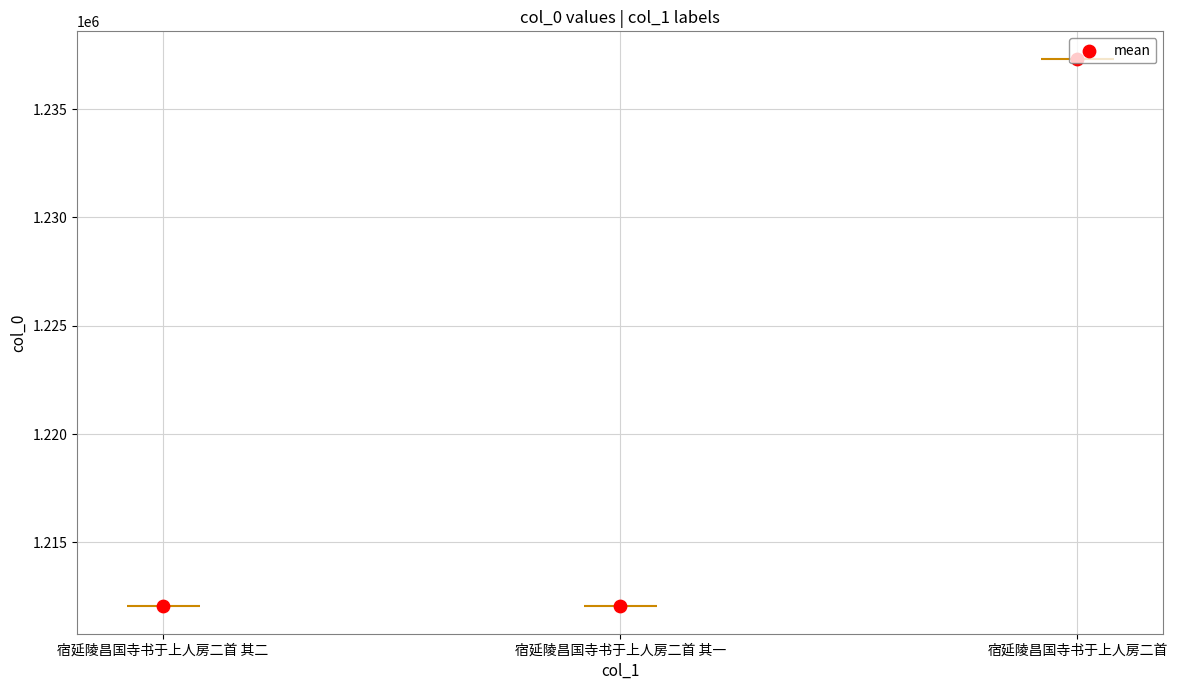

What is the ratio of the value at 宿延陵昌国寺书于上人房二首 其二 to the value at 宿延陵昌国寺书于上人房二首?

1.0